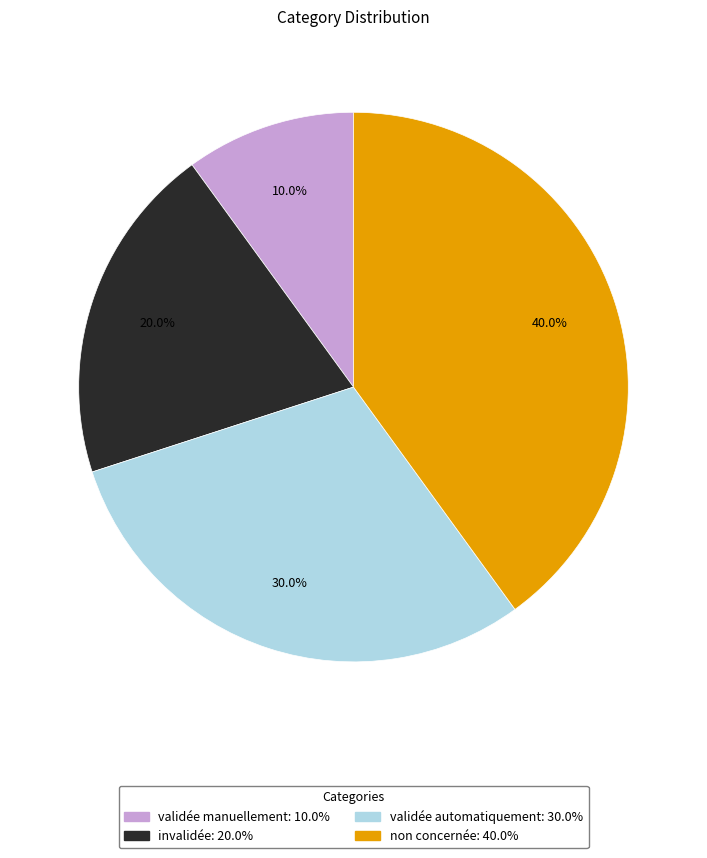

The validée automatiquement slice represents 35% of the pie. True or false?

False